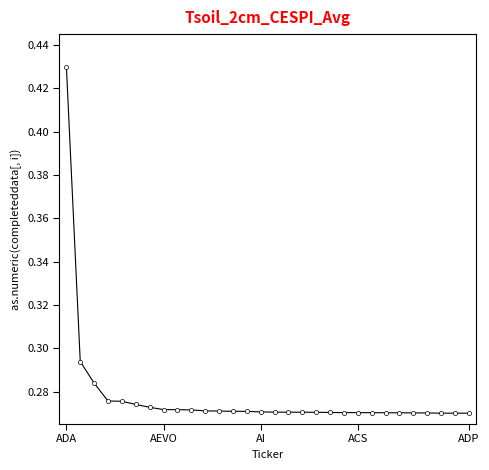

Count the values in the range 0 to 1.

30